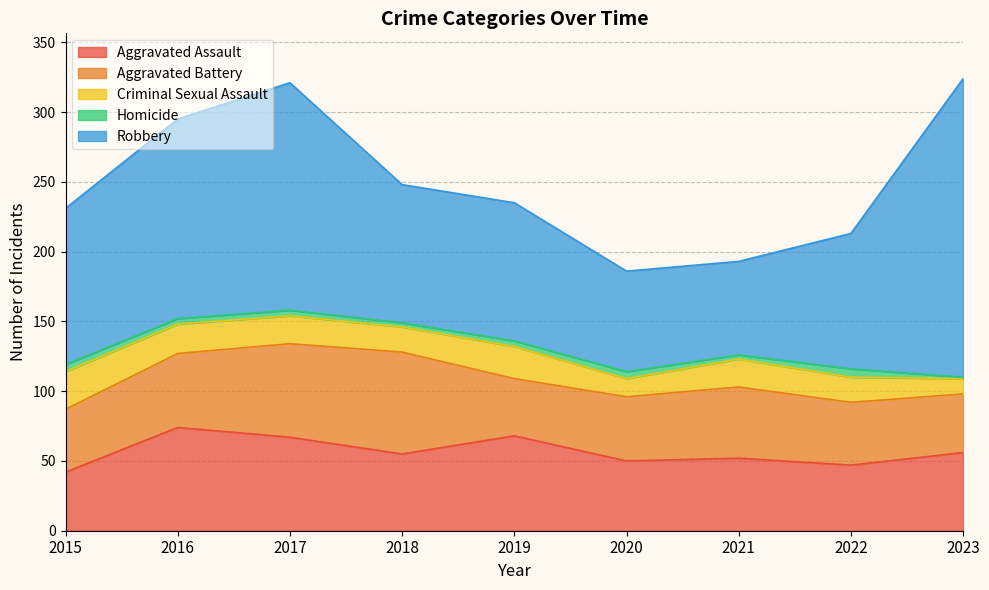

Which series ends up on top after the final intersection of Aggravated Assault and Aggravated Battery?

Aggravated Assault